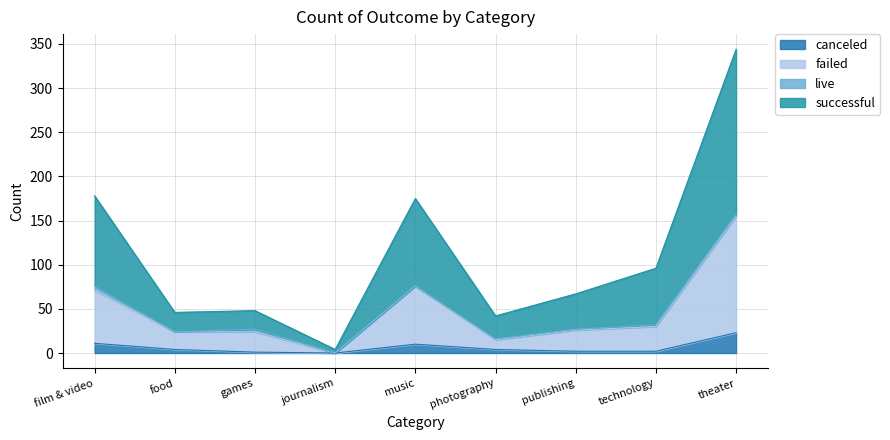

Which has a higher value, publishing or technology?

publishing